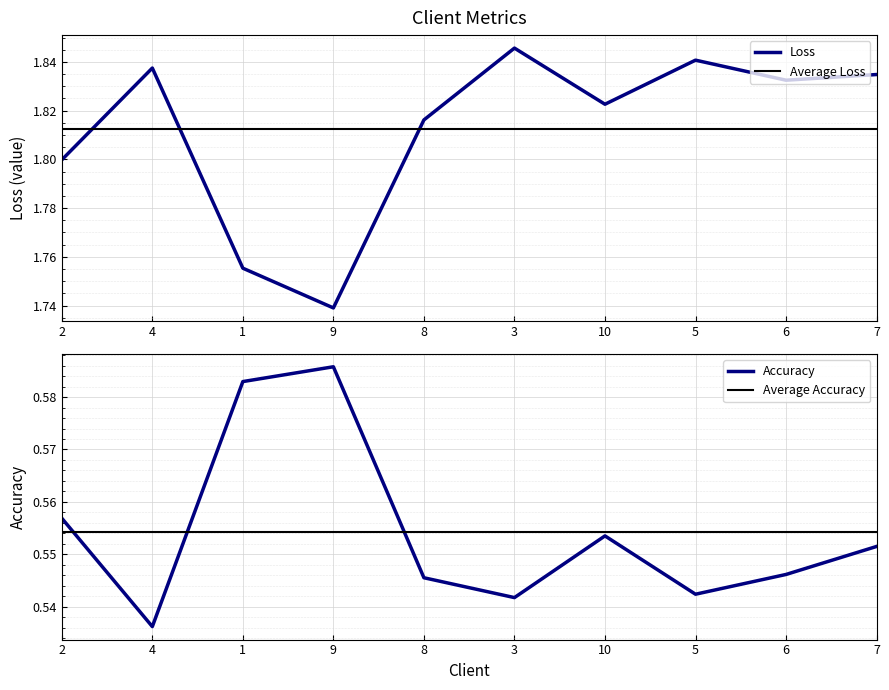

What is the minimum value shown in the chart?

0.5